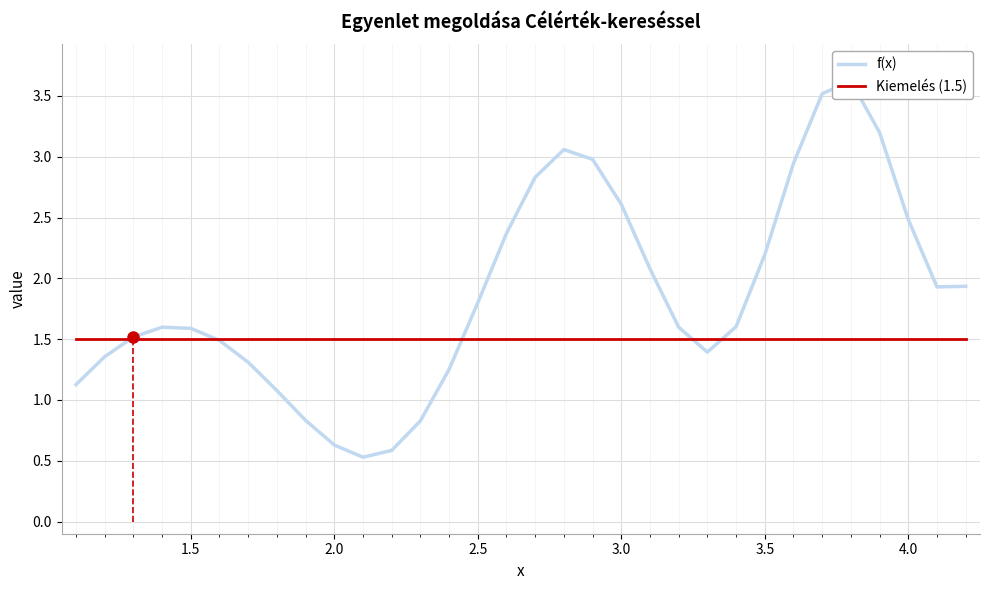

Rank the series by their average value, from lowest to highest.

Kiemelés (1.5), f(x)